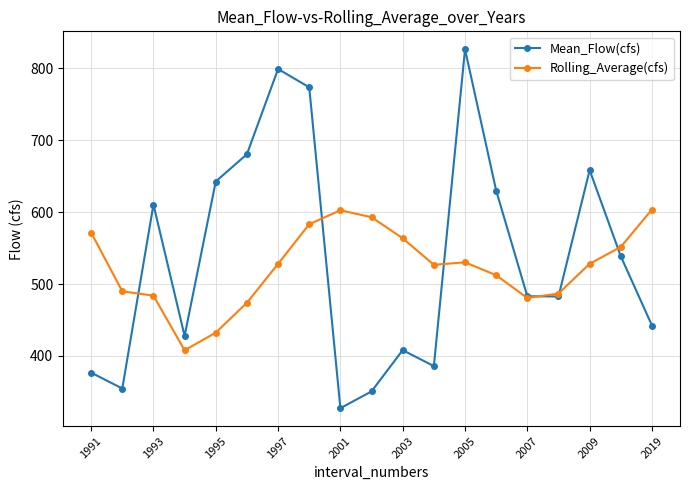

What is the sum of all Rolling_Average(cfs) values?

9949.4